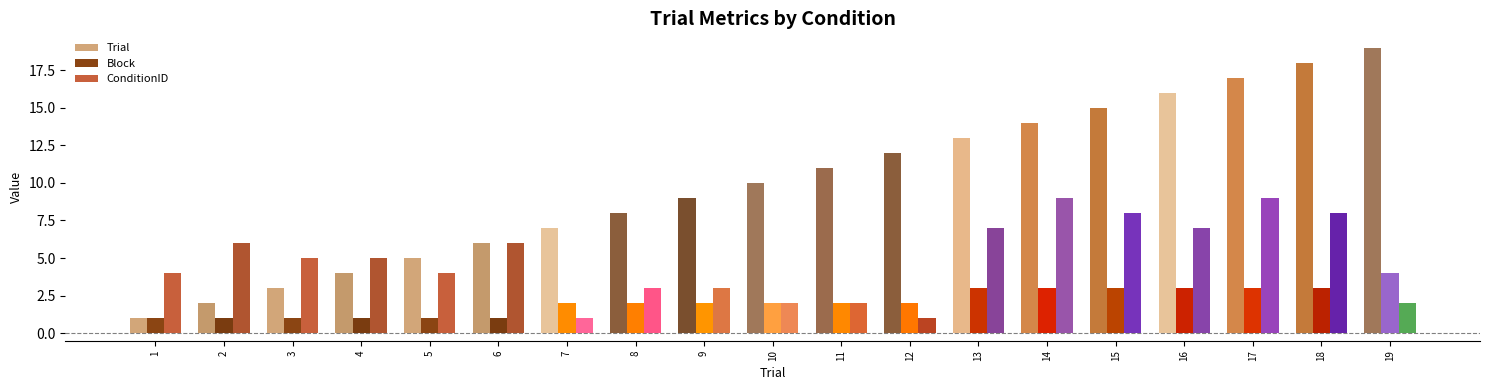

What is the average value of the Trial series?

10